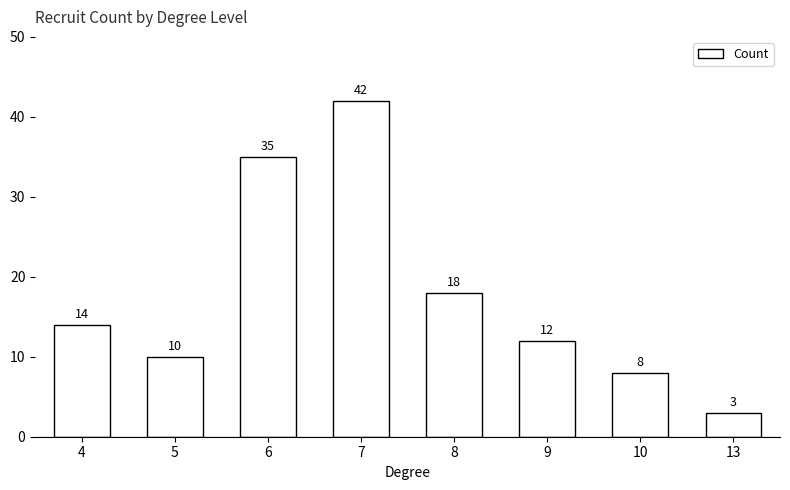

Approximately how many times larger is the value at 13 compared to 4?

0.2